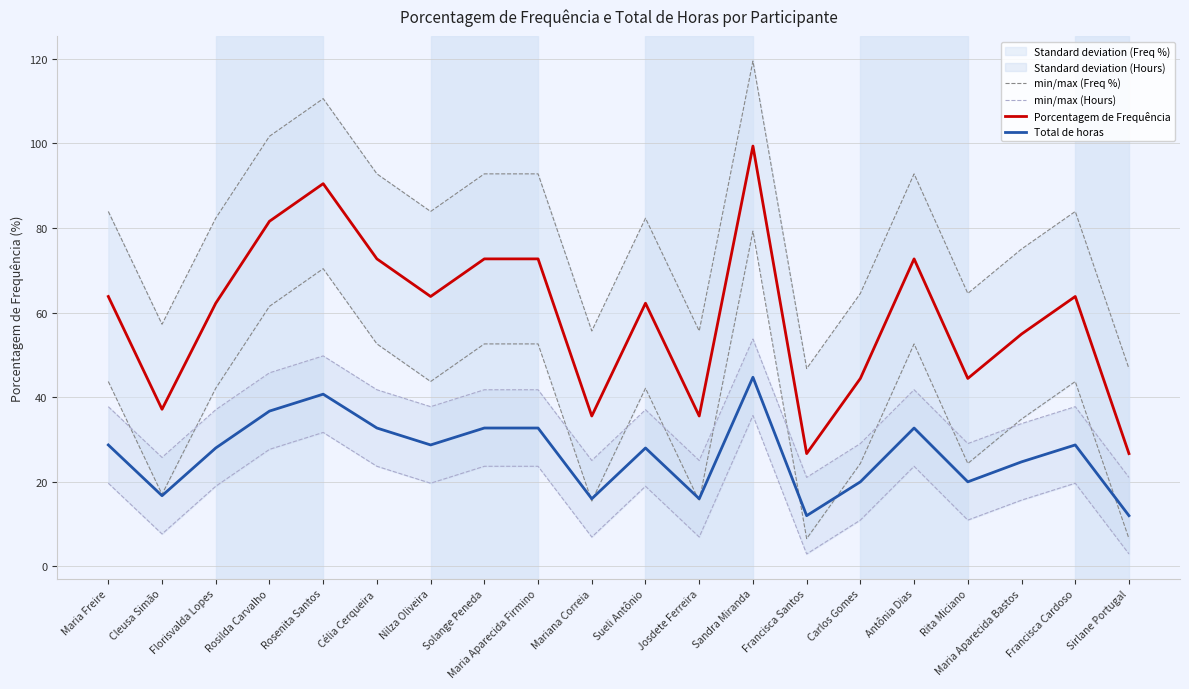

The value of Total de horas at Nilza Oliveira is 49.9. True or false?

False